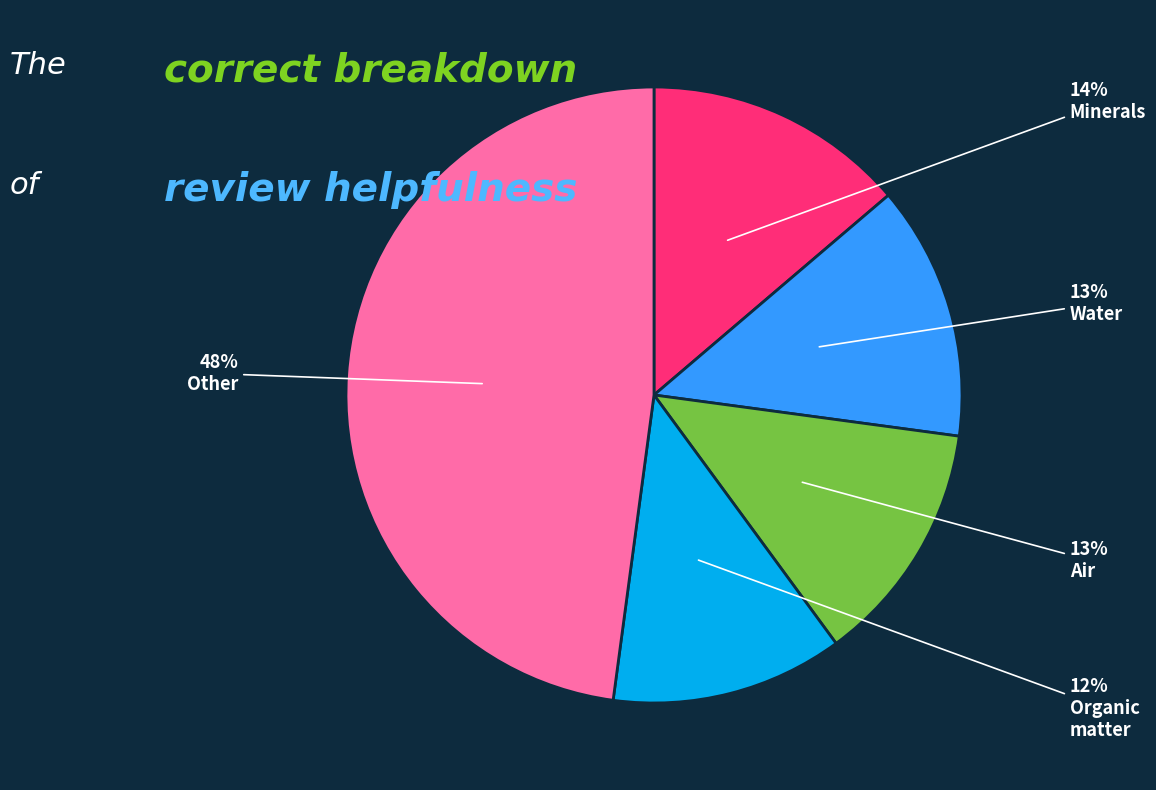

Is there any slice that represents more than half of the pie?

No